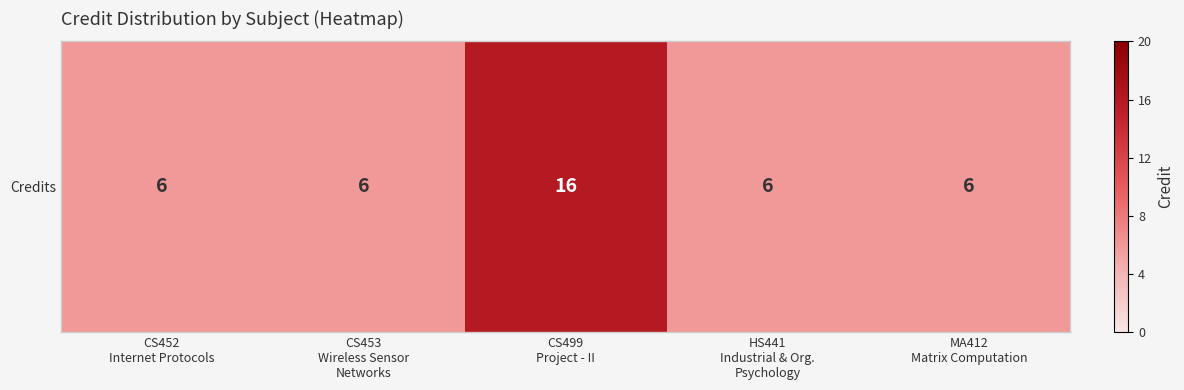

What is the difference between the values at CS453
Wireless Sensor
Networks and CS499
Project - II?

10